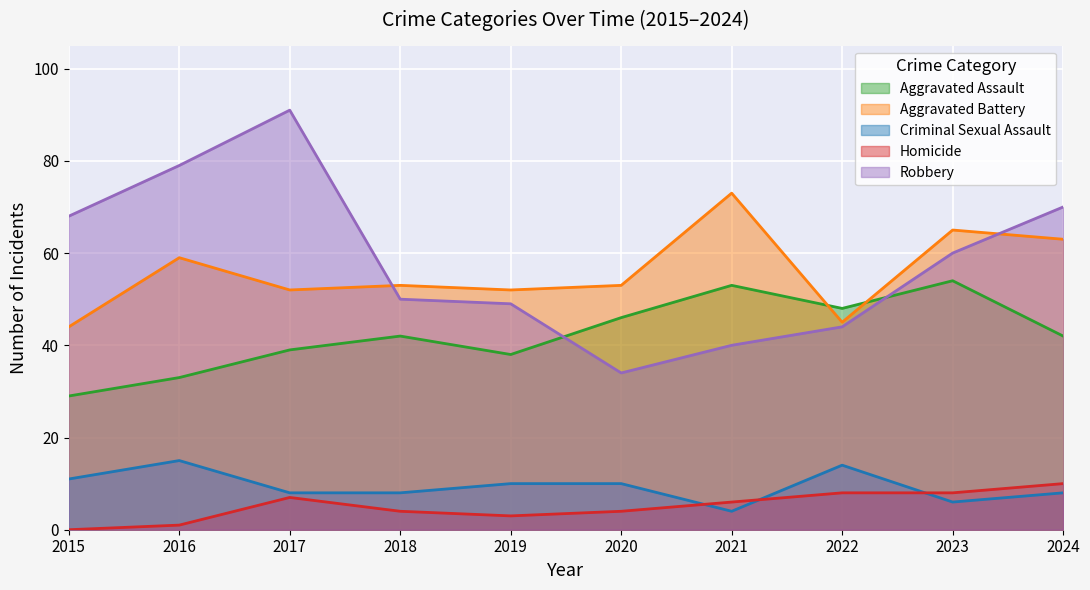

The value of Aggravated Assault at 2022 is 30. True or false?

False